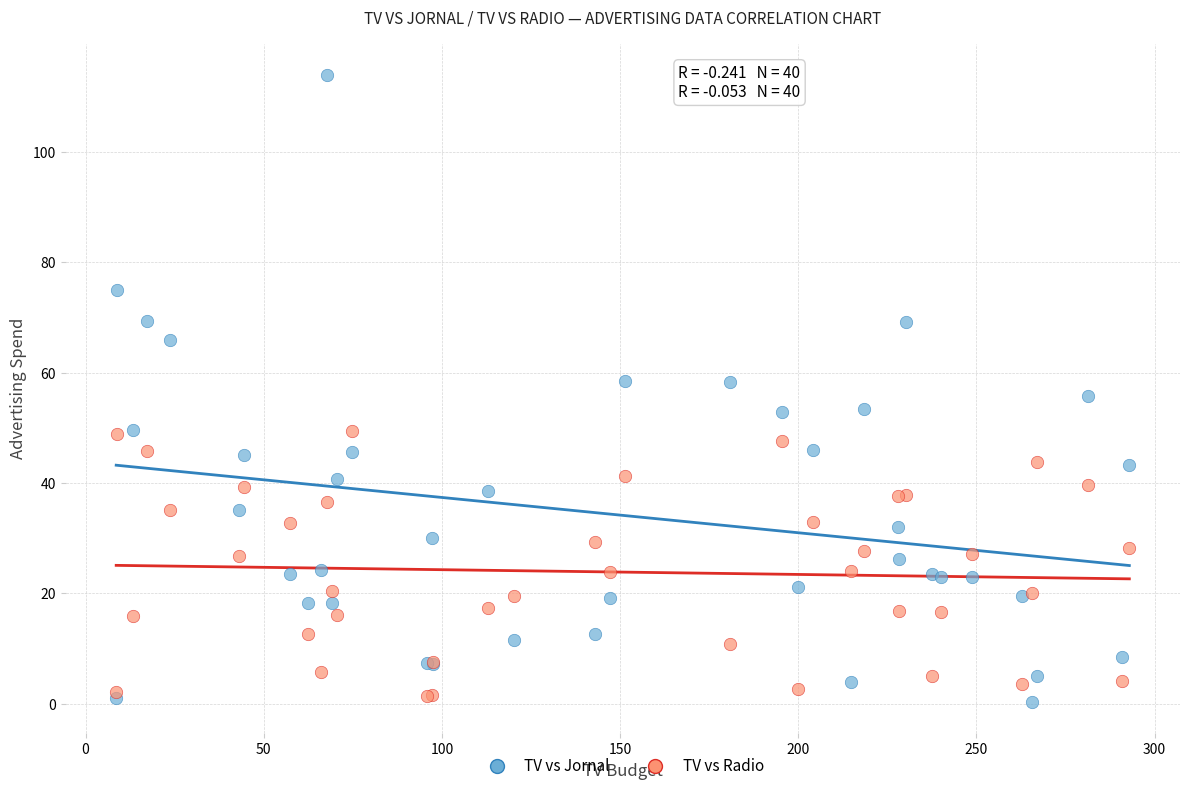

Which series reaches the minimum Y coordinate?

TV vs Jornal